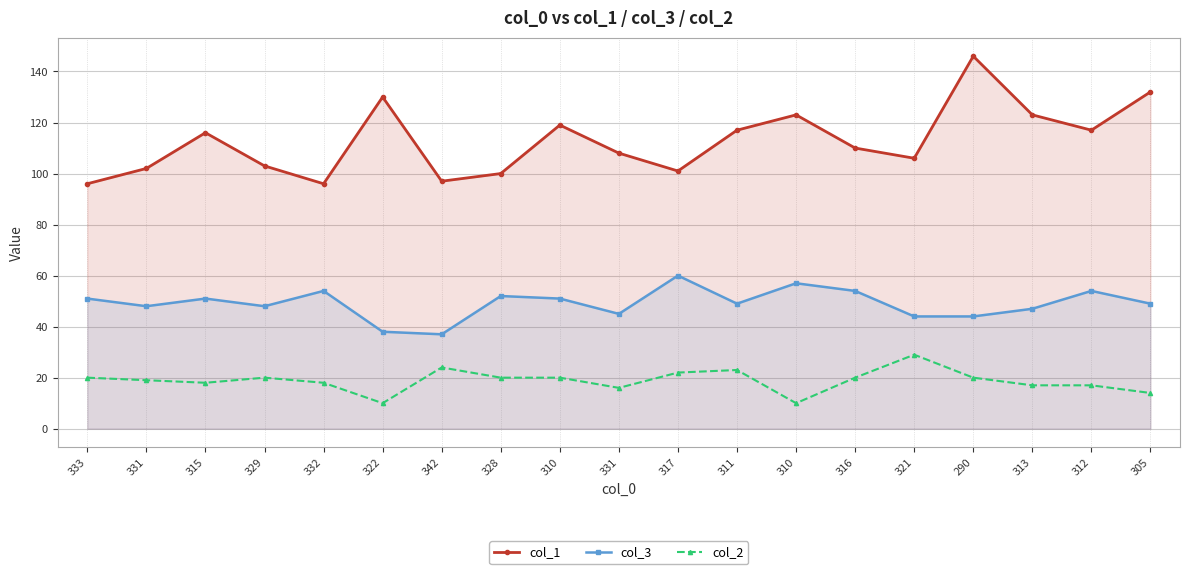

Which series has the largest total across all categories?

col_1